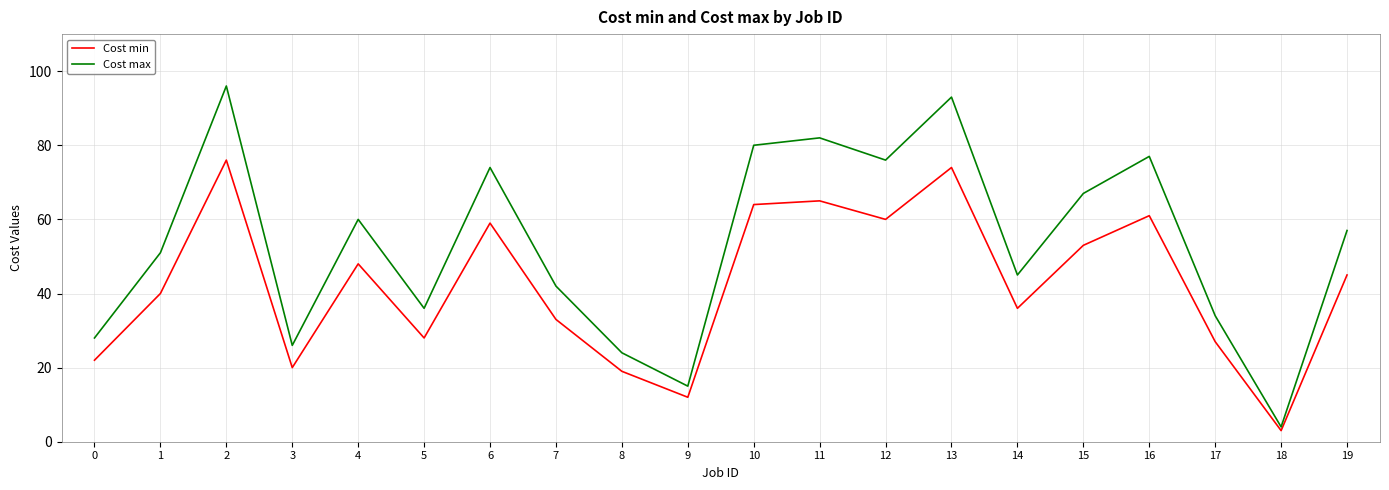

The Cost min series shows 8 at 17. True or false?

False